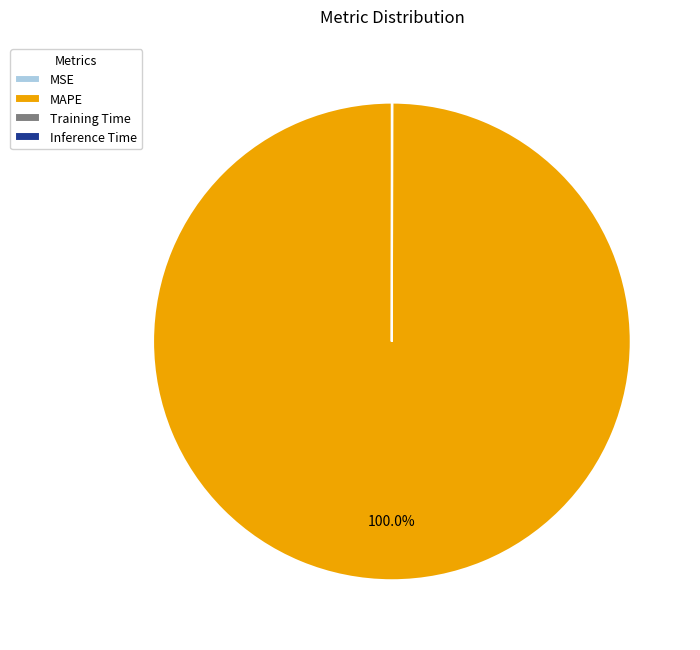

Does MAPE account for over 50% of the chart?

Yes